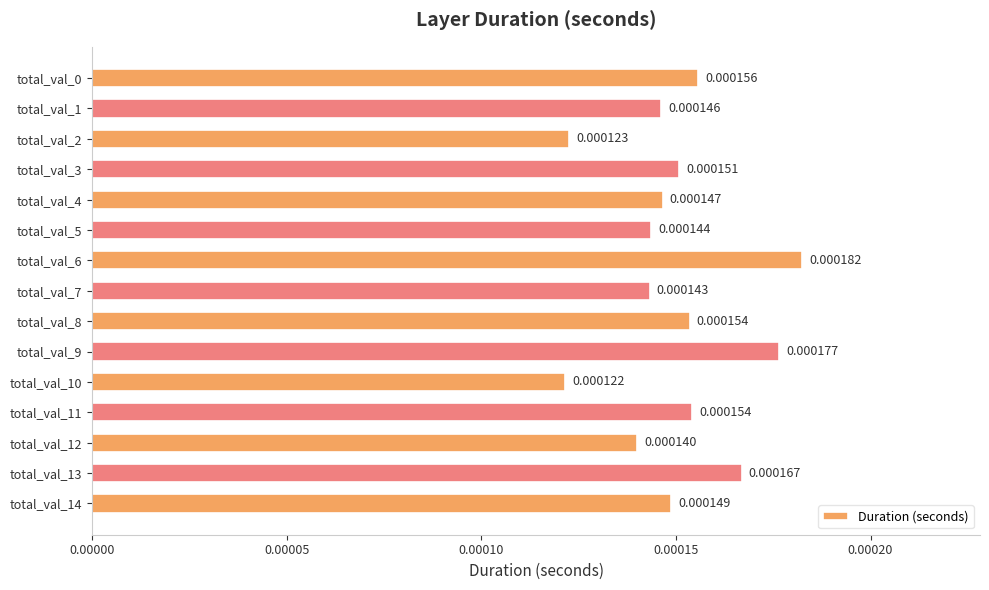

Which has a higher value, total_val_8 or total_val_3?

total_val_8